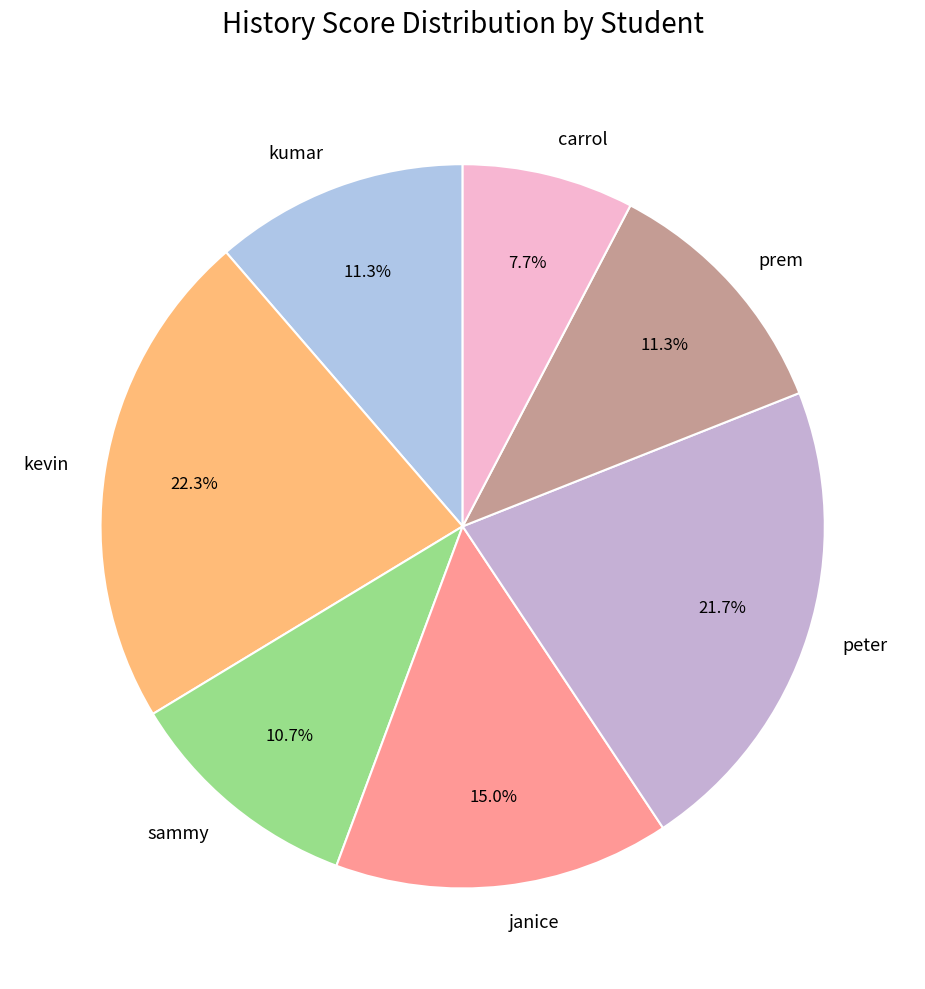

Combined, what portion of the pie is janice and sammy?

25.7%